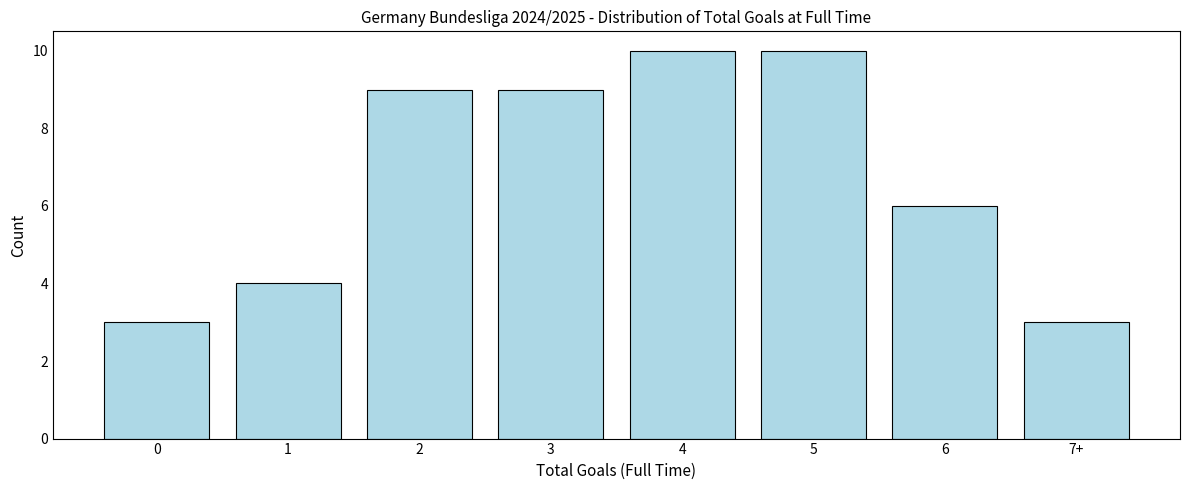

Reading left to right, extract all data points from this chart.

0=3	1=4	2=9	3=9	4=10	5=10	6=6	7+=3